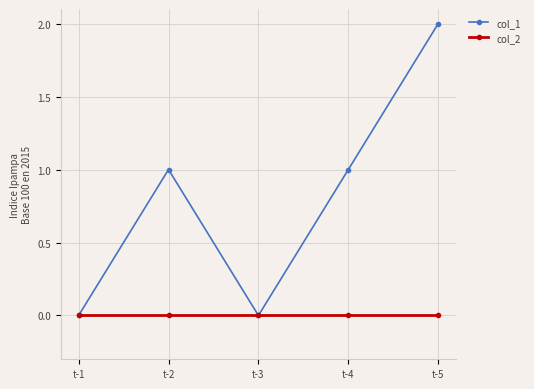

Which series has the largest total across all categories?

col_1